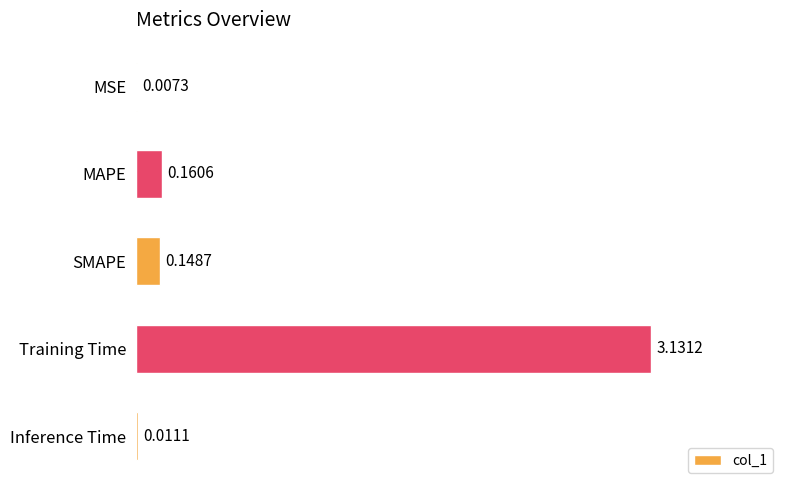

Count the number of categories in the chart.

5